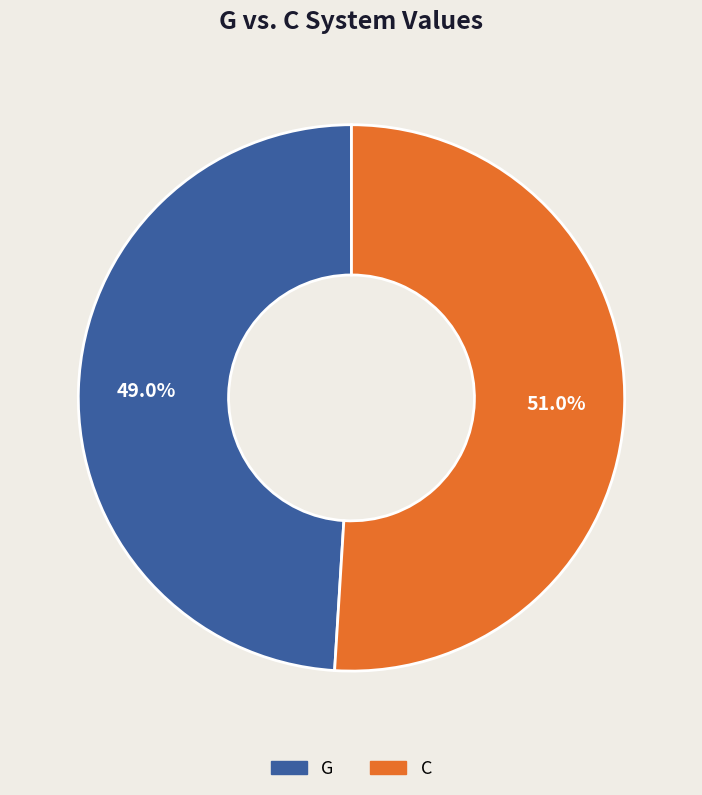

Which has a higher value, C or G?

C